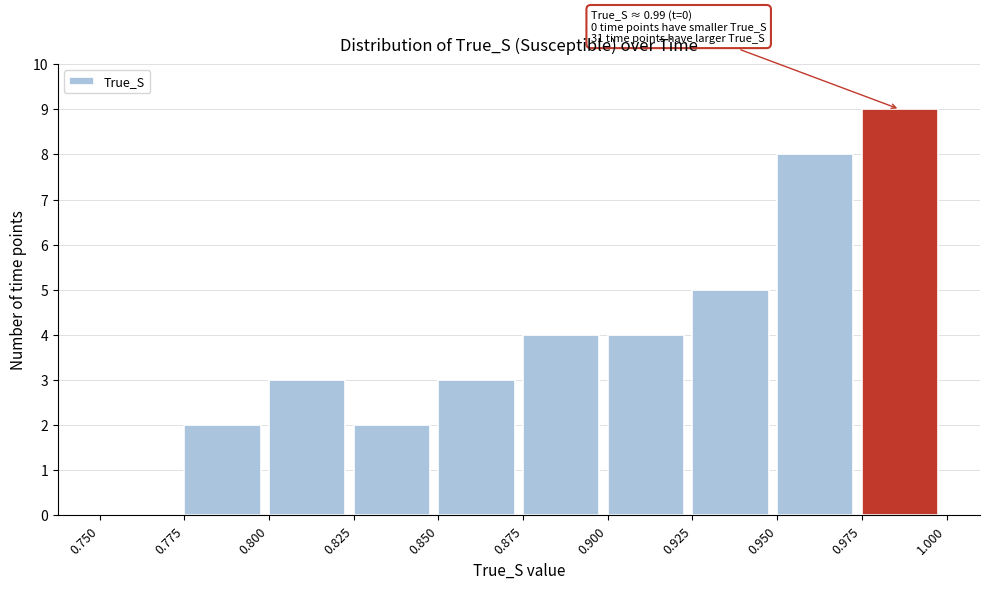

Which range on the x-axis has the tallest bar?

0.975 to 1.000